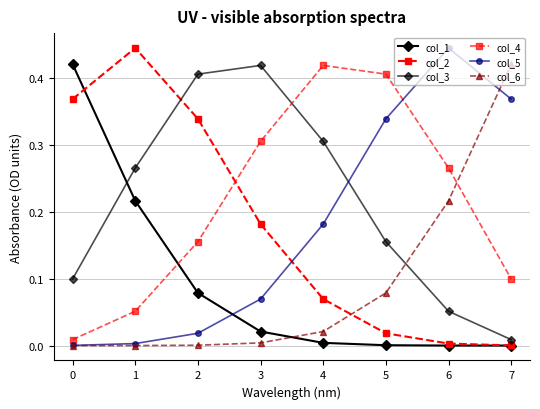

How many lines are shown in the chart?

6